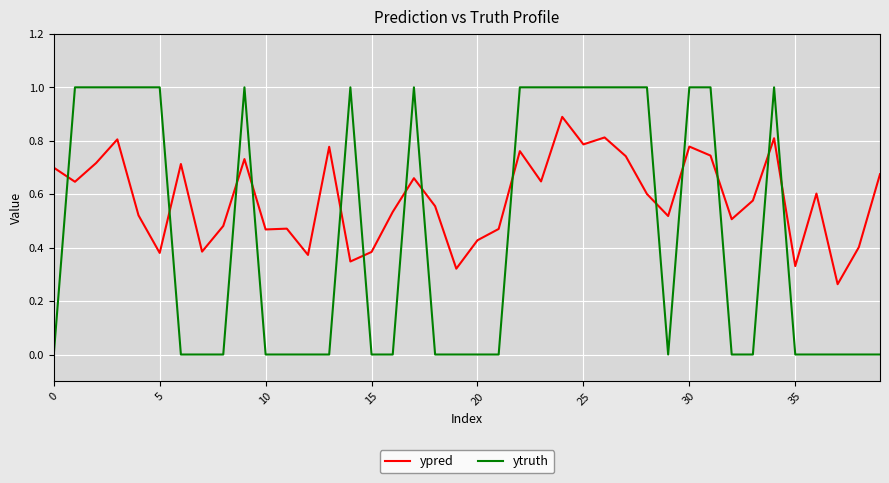

What is the difference between the maximum and minimum values in the ytruth series?

1.0